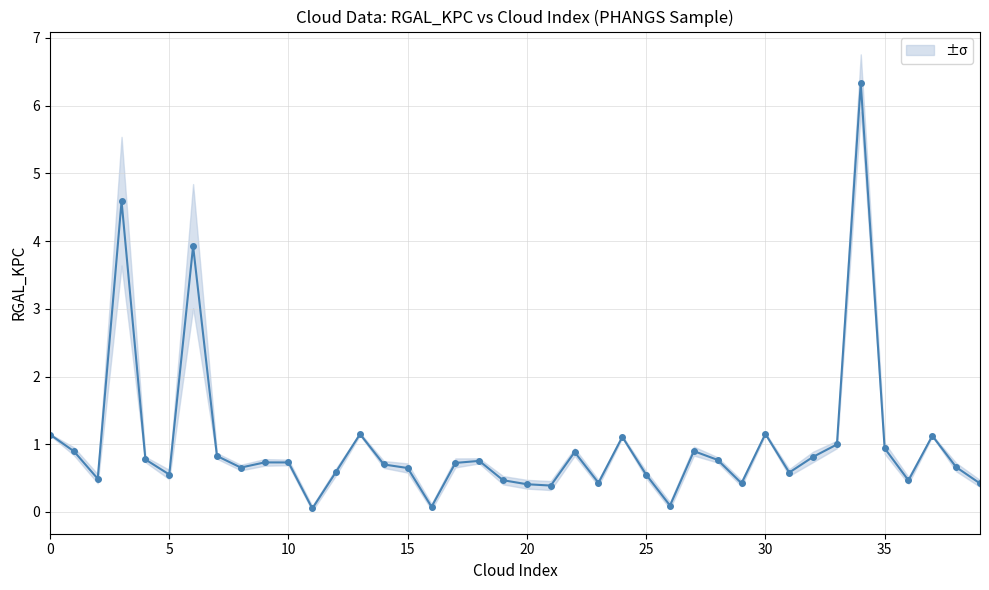

What value does the data have at 13?

1.2